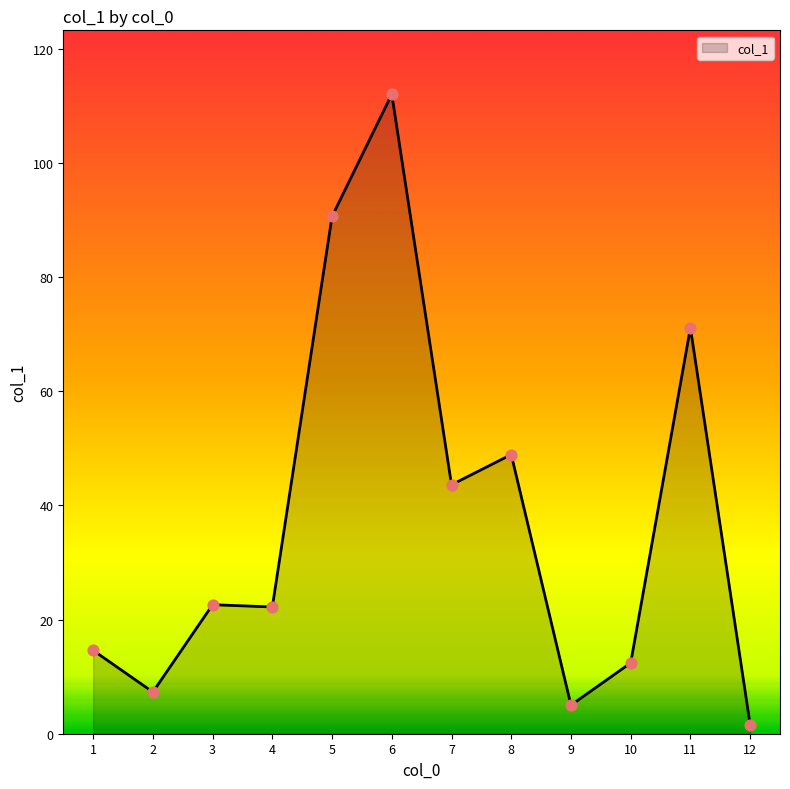

What is the change in value from 4 to 12?

-20.6